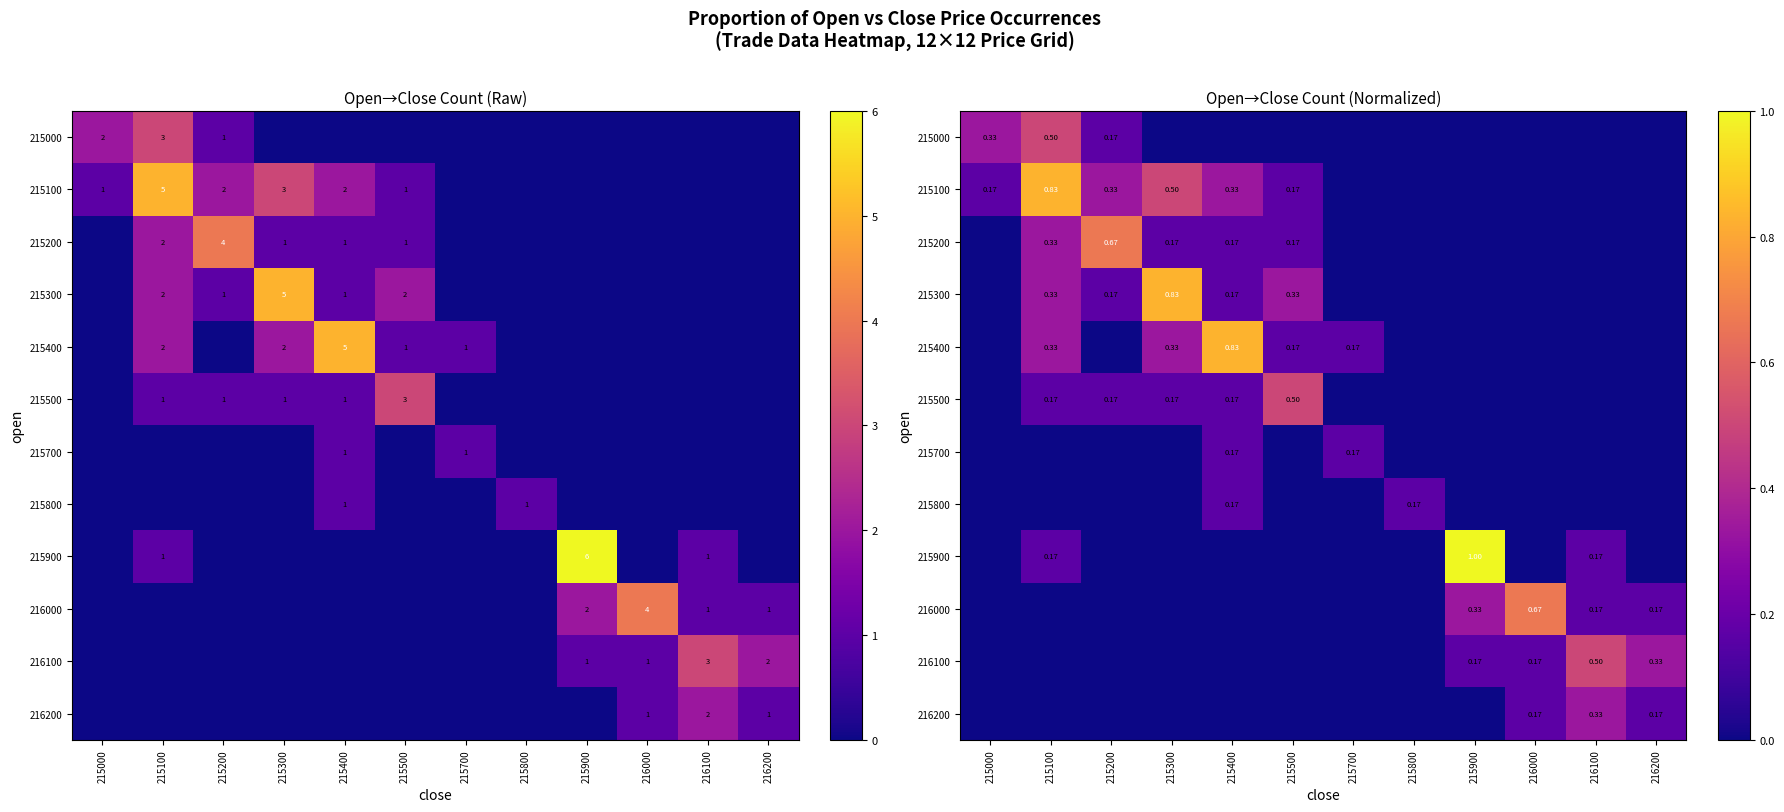

True or false: 215300 has a value of -0.4 at 215800.

False